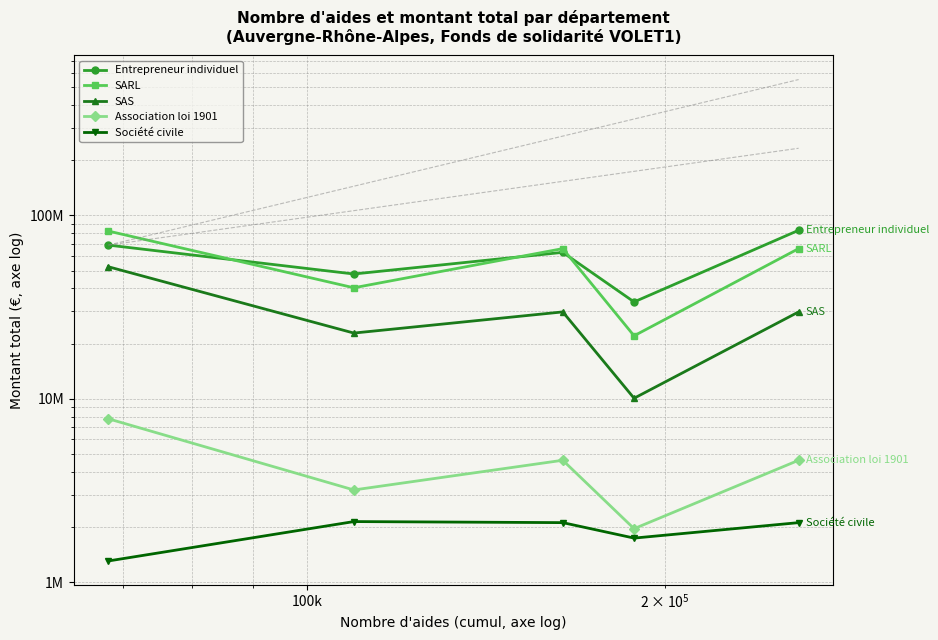

Which series has the widest spread of values?

SARL